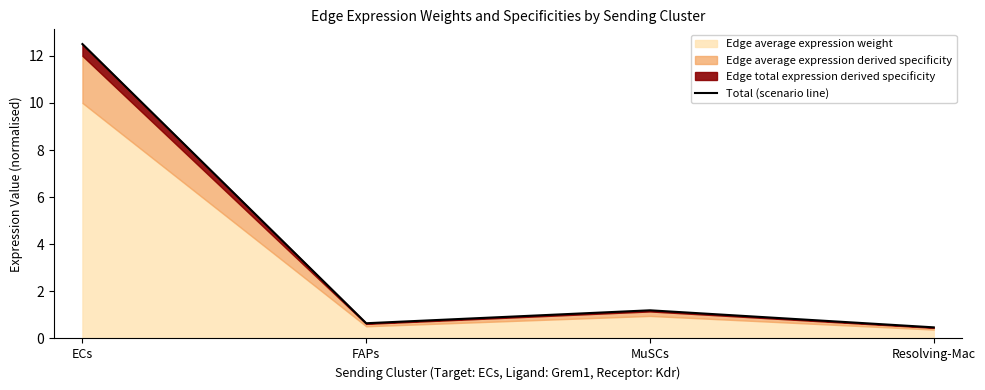

What is the greatest value displayed?

12.5